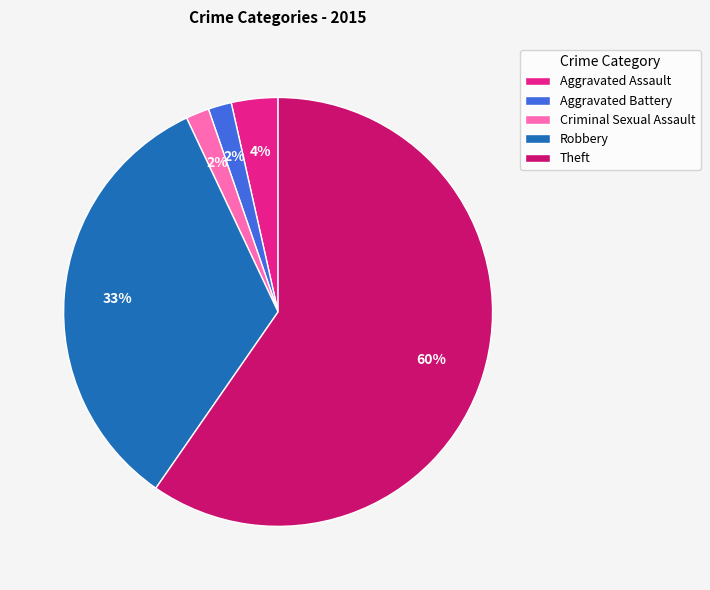

What percentage is the Aggravated Battery slice, to the nearest percent?

2%